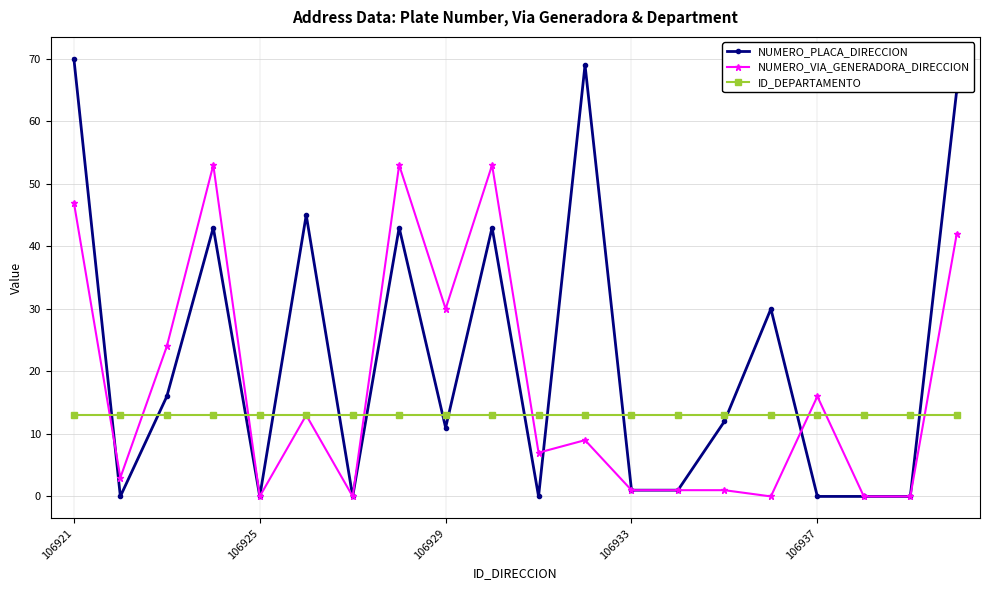

Which series has the widest spread of values?

NUMERO_PLACA_DIRECCION